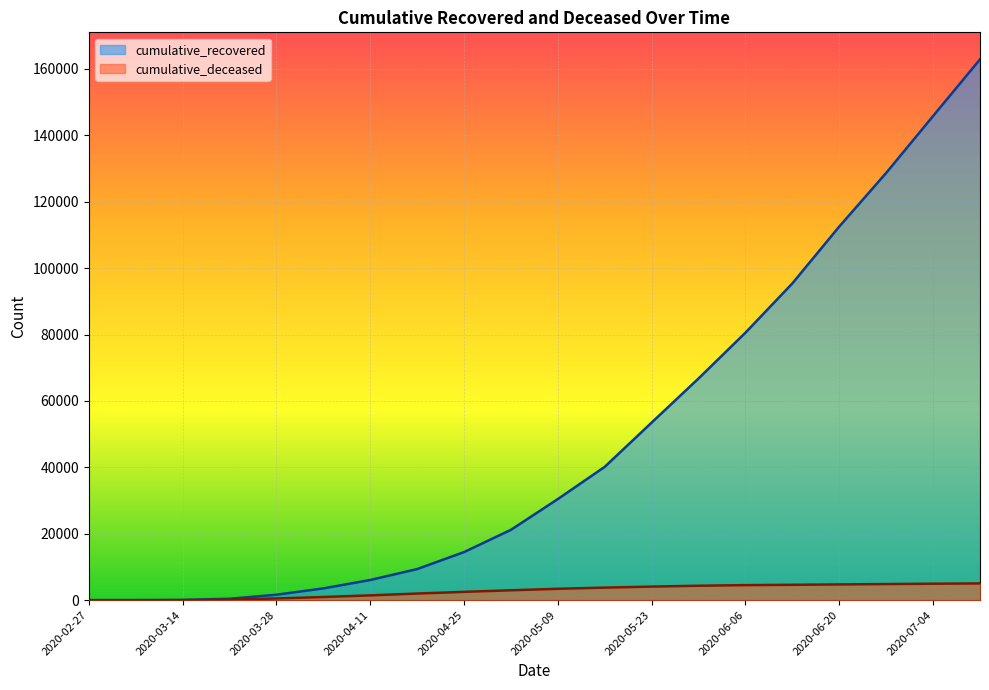

How many categories are shown in the chart?

20